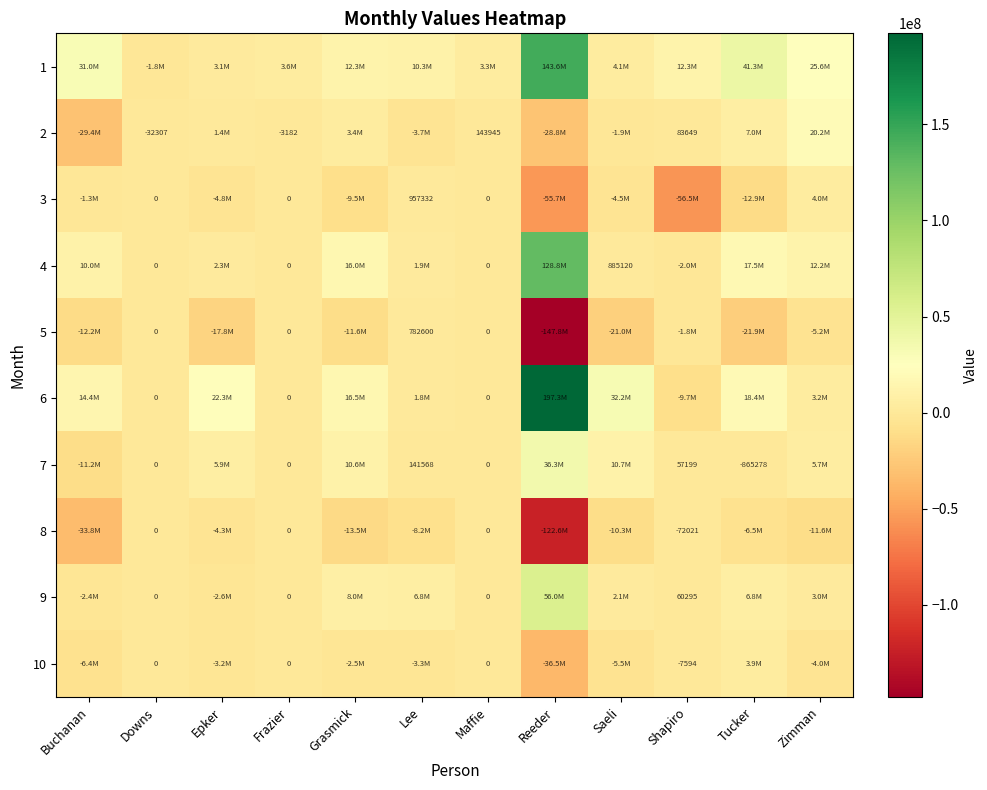

The 5 series shows -8586114.5 at Zimman. True or false?

False